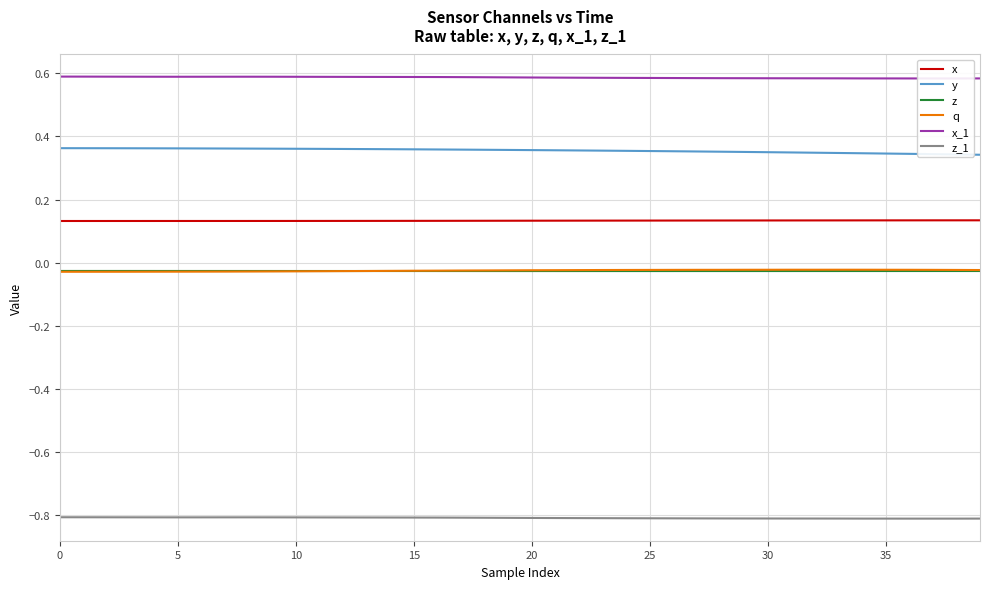

What are all the series names shown in the legend?

x, y, z, q, x_1, z_1